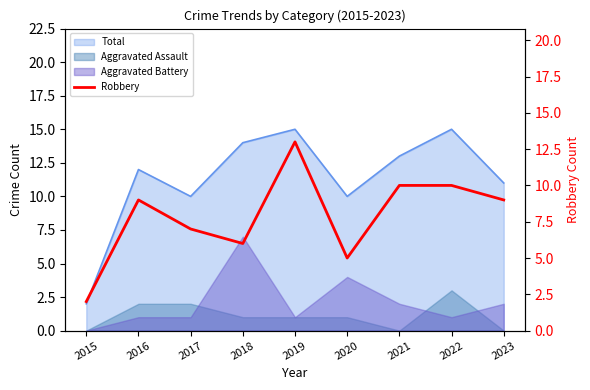

What is the difference between the maximum and second lowest values?

8